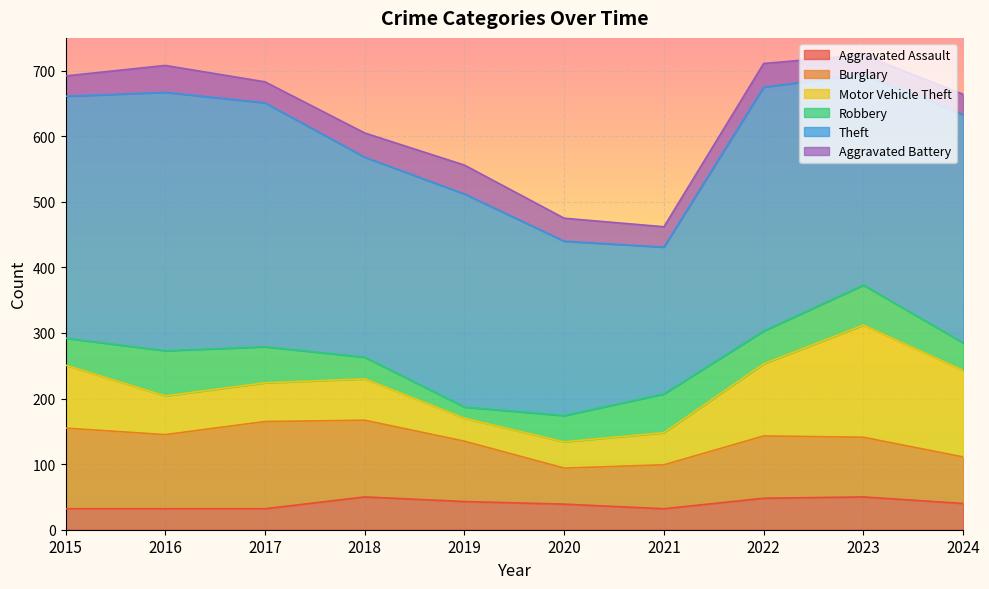

What is the maximum value shown in the chart?

394